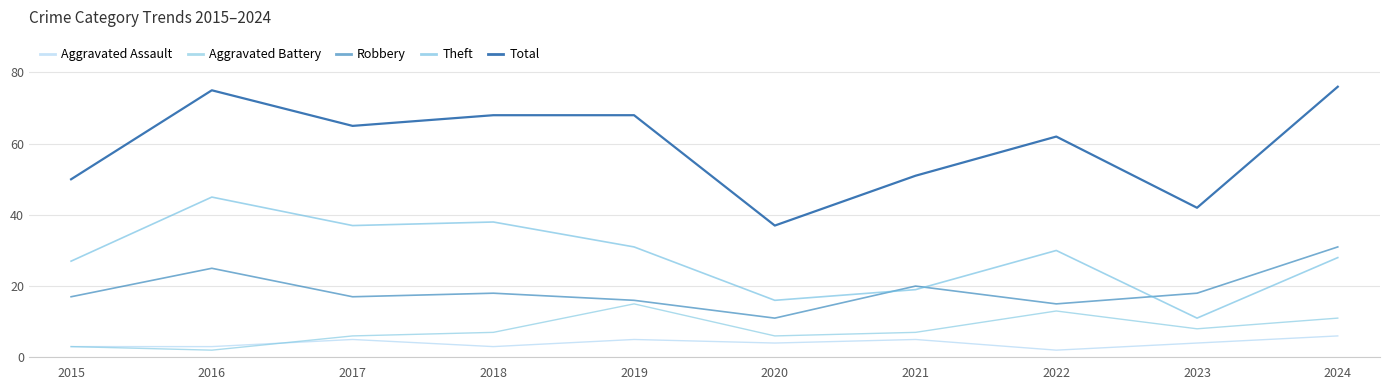

Reading left to right, what are all the values shown in this chart?

Aggravated Assault: 2015=3	2016=3	2017=5	2018=3	2019=5	2020=4	2021=5	2022=2	2023=4	2024=6
Aggravated Battery: 2015=3	2016=2	2017=6	2018=7	2019=15	2020=6	2021=7	2022=13	2023=8	2024=11
Robbery: 2015=17	2016=25	2017=17	2018=18	2019=16	2020=11	2021=20	2022=15	2023=18	2024=31
Theft: 2015=27	2016=45	2017=37	2018=38	2019=31	2020=16	2021=19	2022=30	2023=11	2024=28
Total: 2015=50	2016=75	2017=65	2018=68	2019=68	2020=37	2021=51	2022=62	2023=42	2024=76